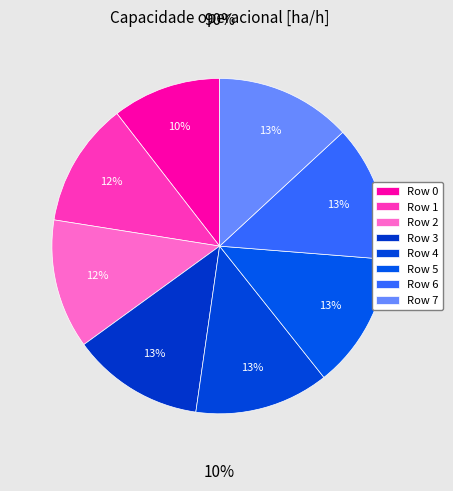

Count the number of slices in the pie.

8